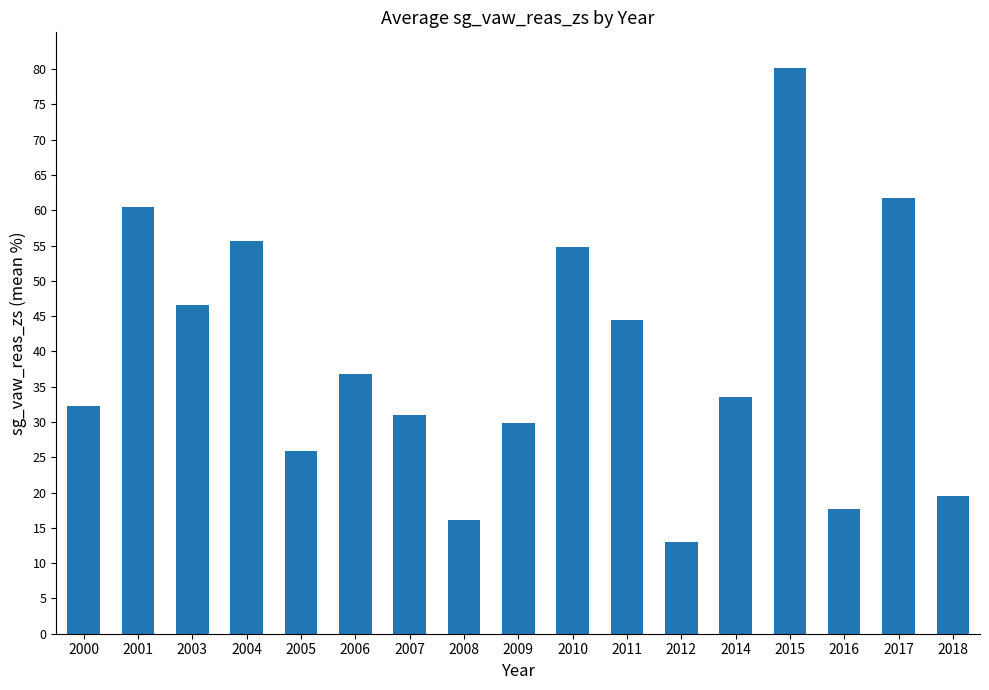

Which label corresponds to the largest value in the chart?

2015